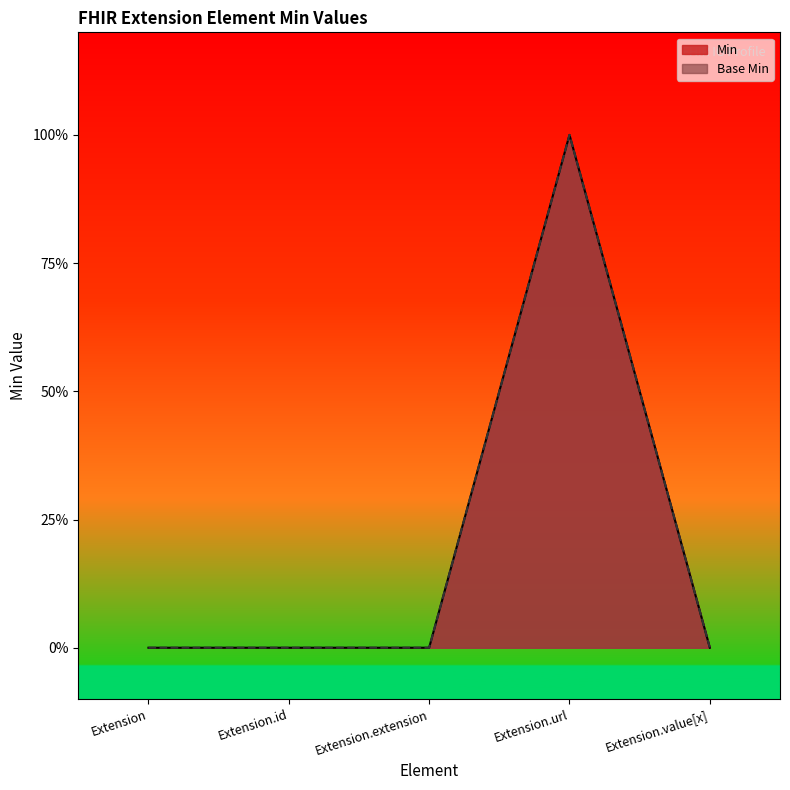

Reading left to right, extract all data points from this chart.

Min: 0	0	0	1	0
Base Min: 0	0	0	1	0